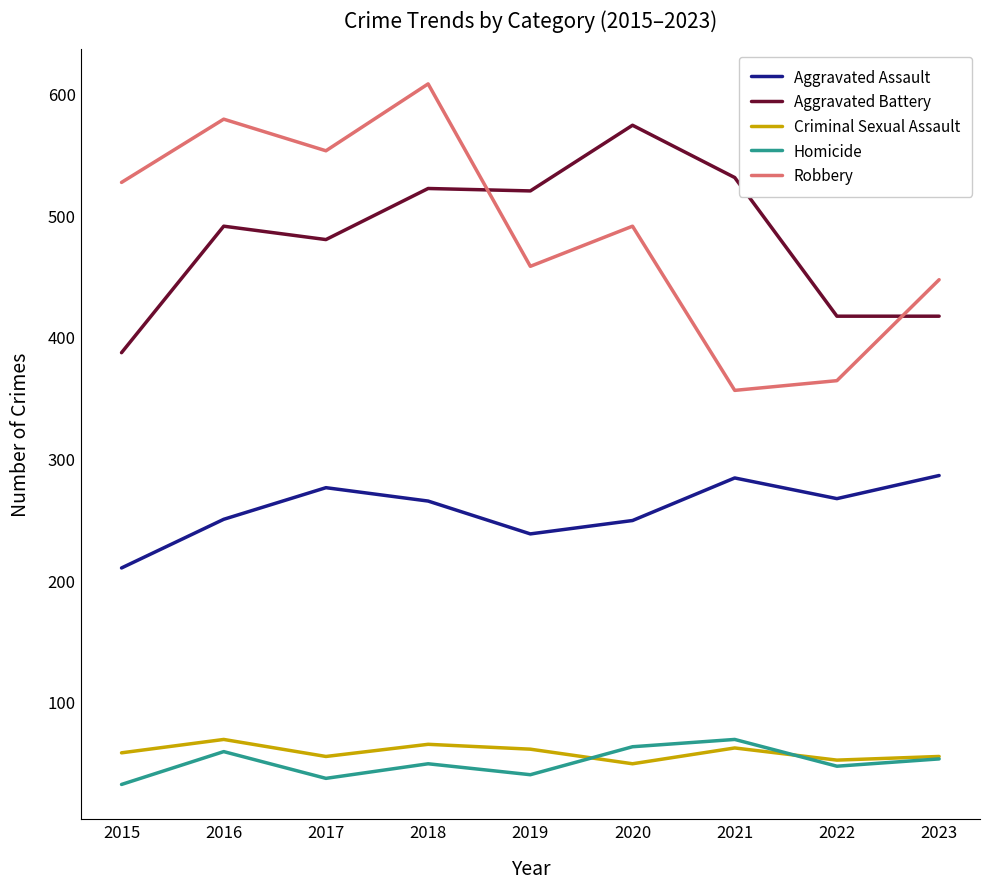

At how many categories does at least one series exceed 309?

9